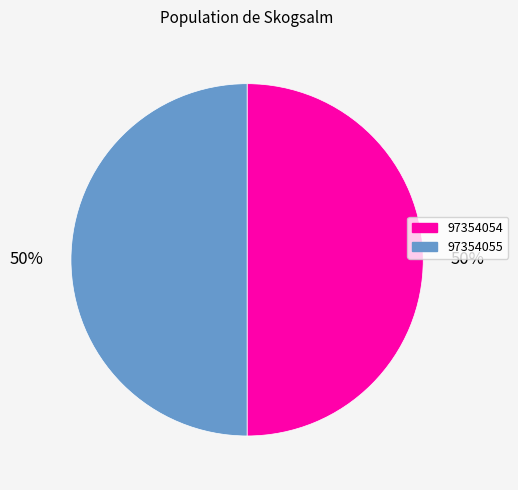

What is the ratio of the value at 97354055 to the value at 97354054?

1.0